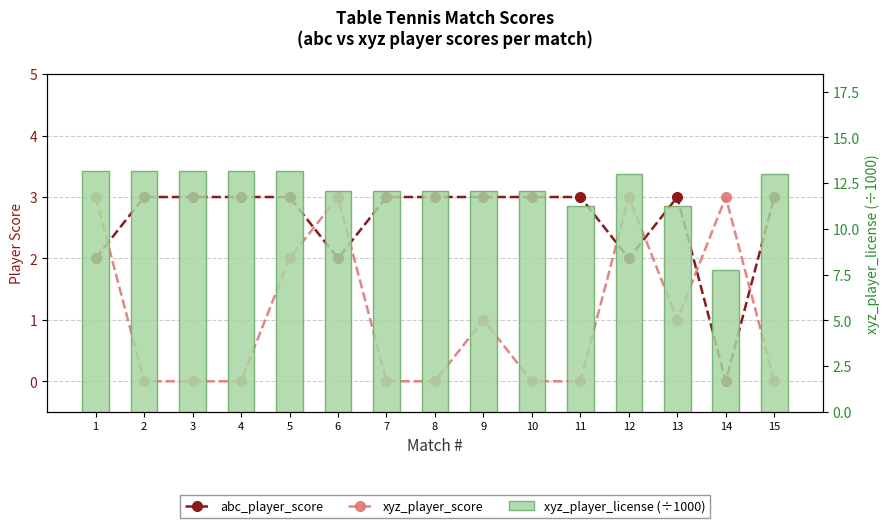

How many values in the xyz_player_license (÷1000) series exceed 12?

12